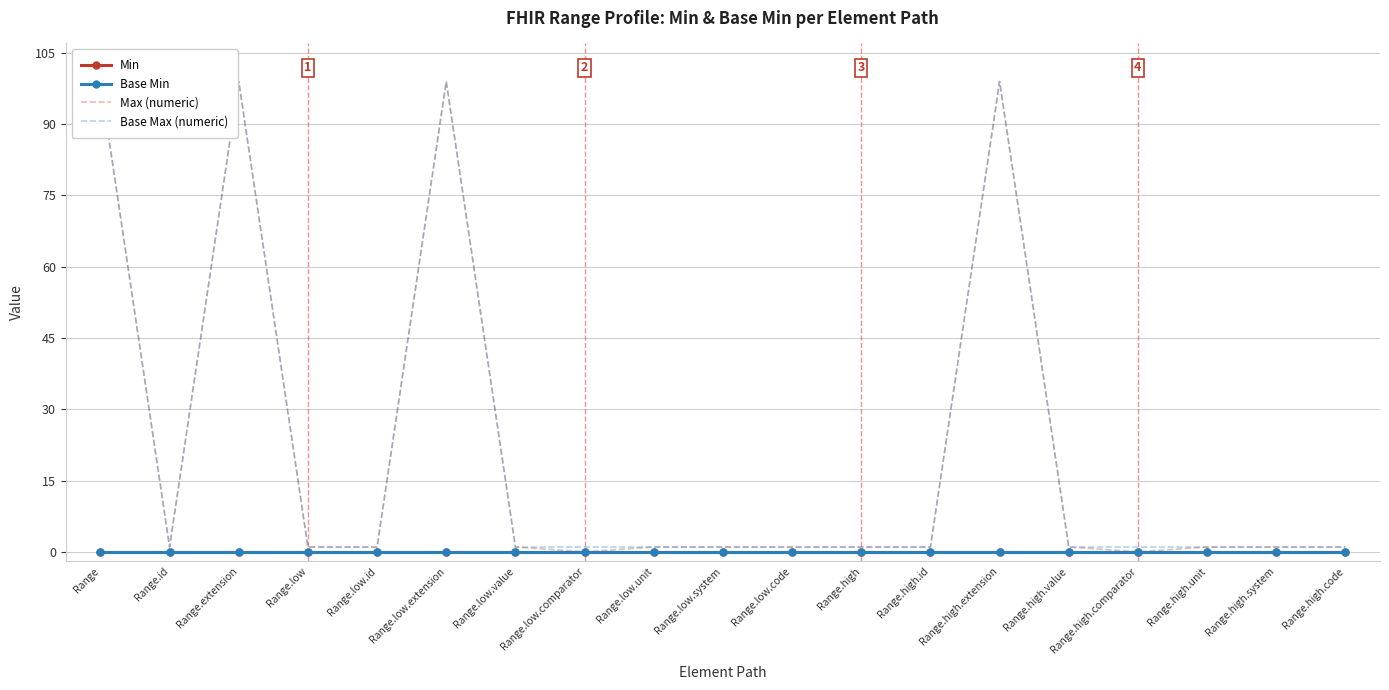

True or false: Min and Max (numeric) intersect in this chart.

False